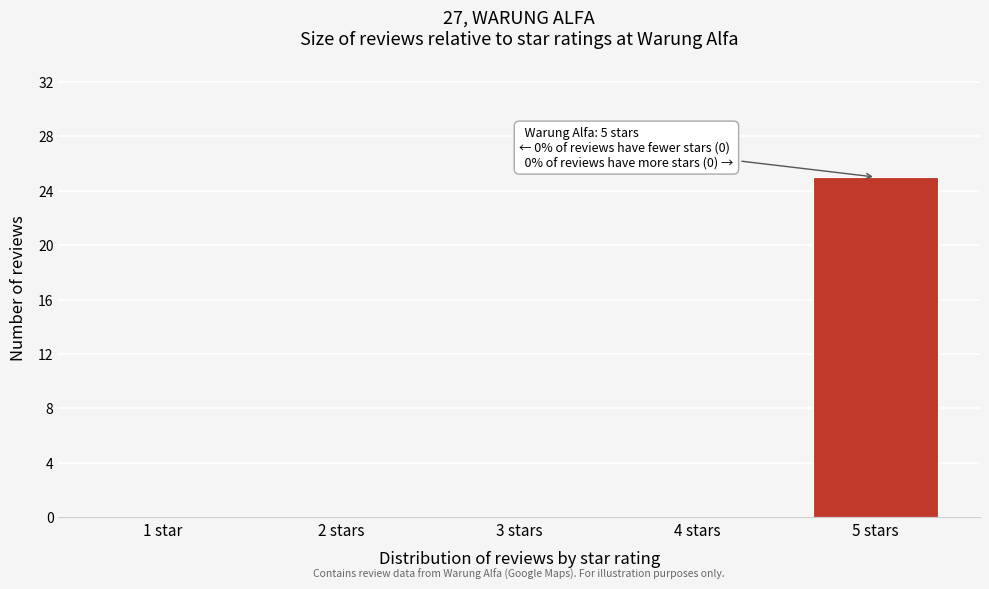

Reading left to right, transcribe all the data shown in this chart.

1 star=0	2 stars=0	3 stars=0	4 stars=0	5 stars=25